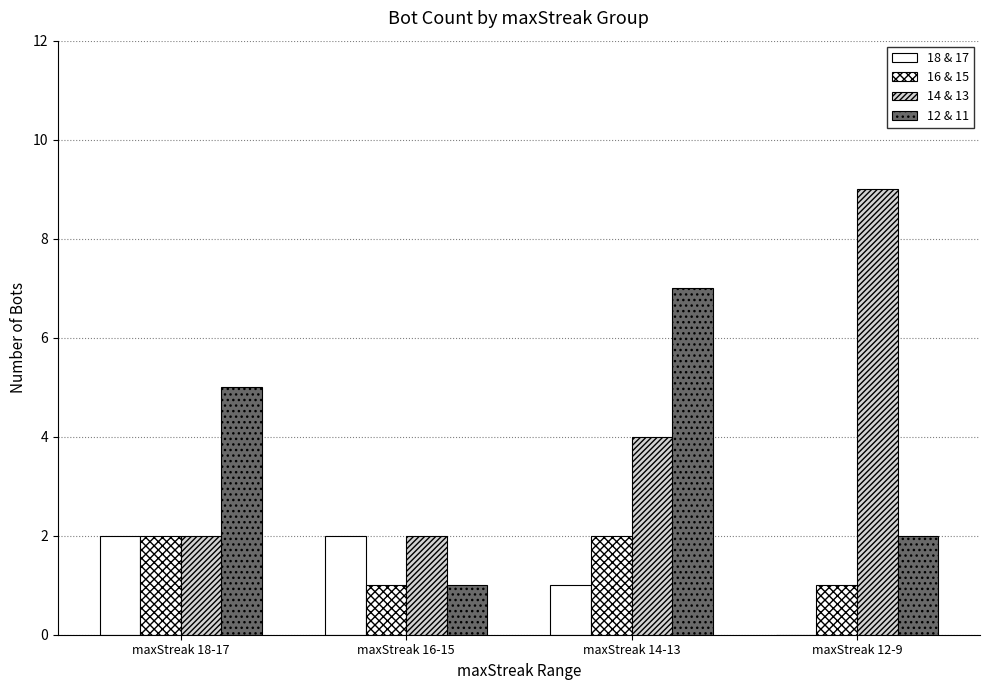

What is the approximate value of 18 & 17 at maxStreak 16-15?

2